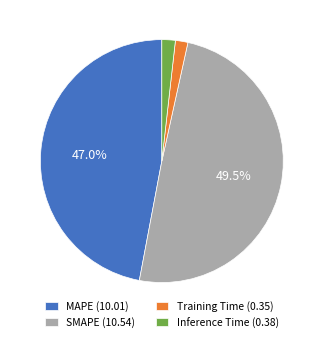

Between Inference Time (0.38) and SMAPE (10.54), which is larger?

SMAPE (10.54)